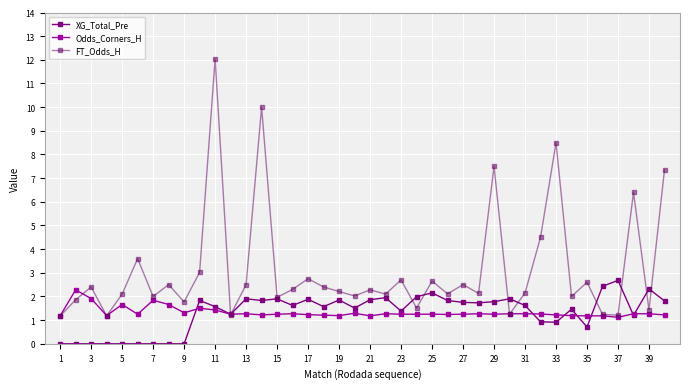

Which series has the widest spread of values?

FT_Odds_H